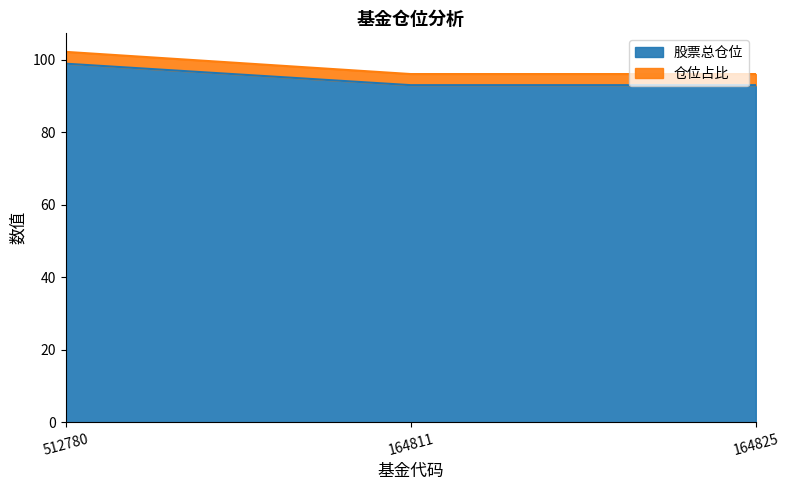

What is the total value across all series at 512780?

102.1